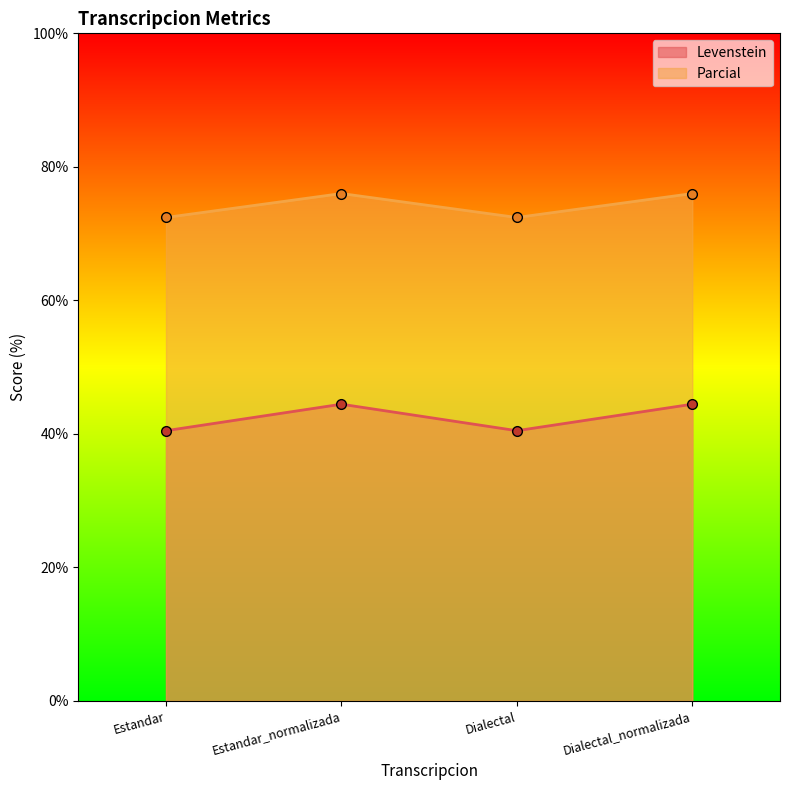

Rank the categories by Parcial value from highest to lowest.

Estandar_normalizada, Dialectal_normalizada, Estandar, Dialectal